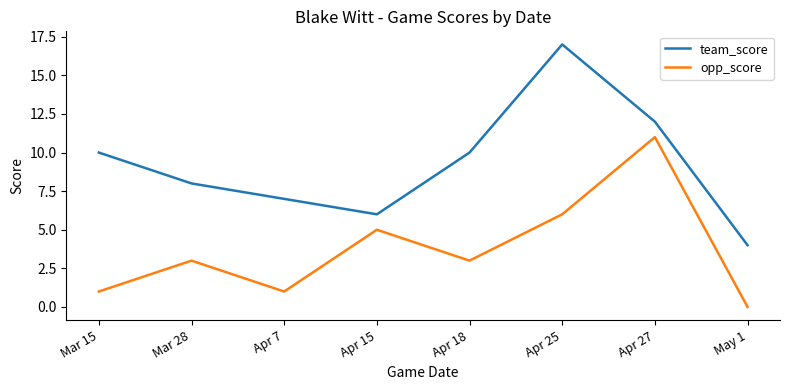

True or false: opp_score and team_score intersect in this chart.

False